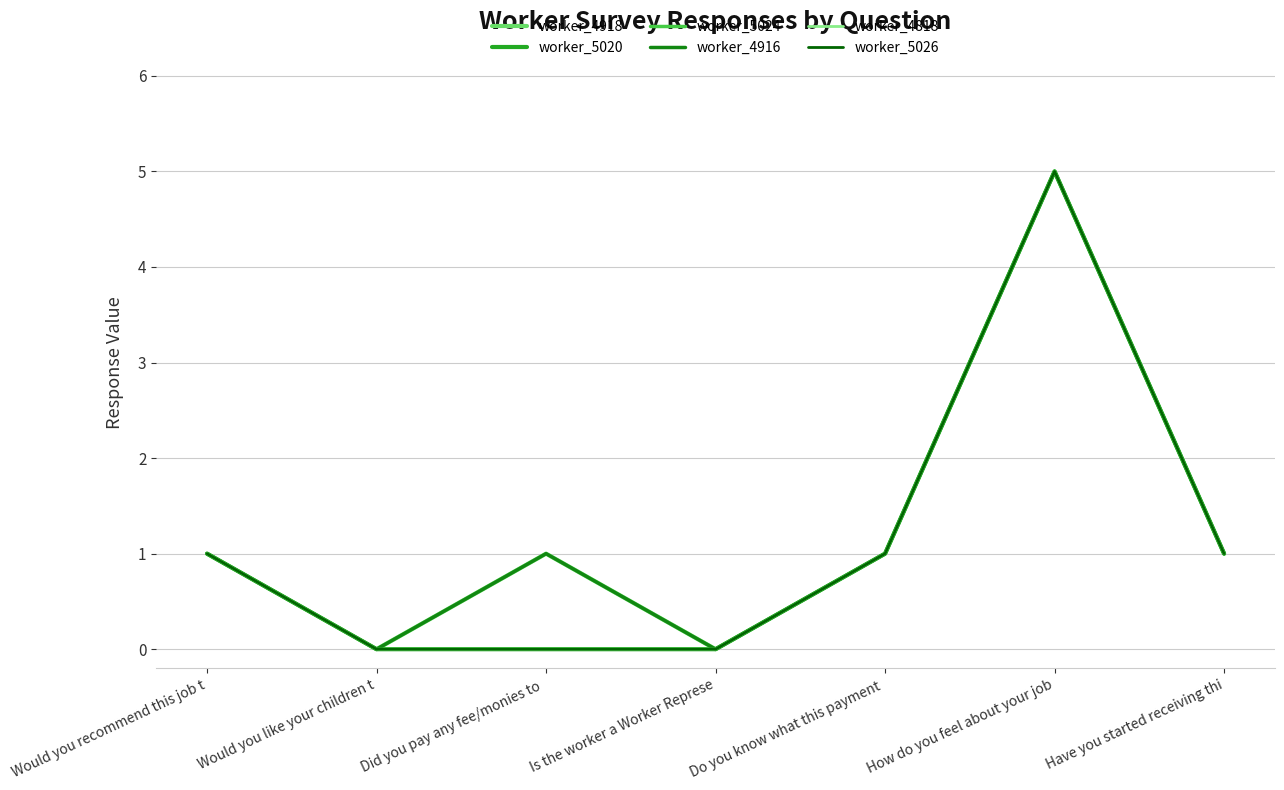

True or false: worker_4918 and worker_5020 cross at least once.

False